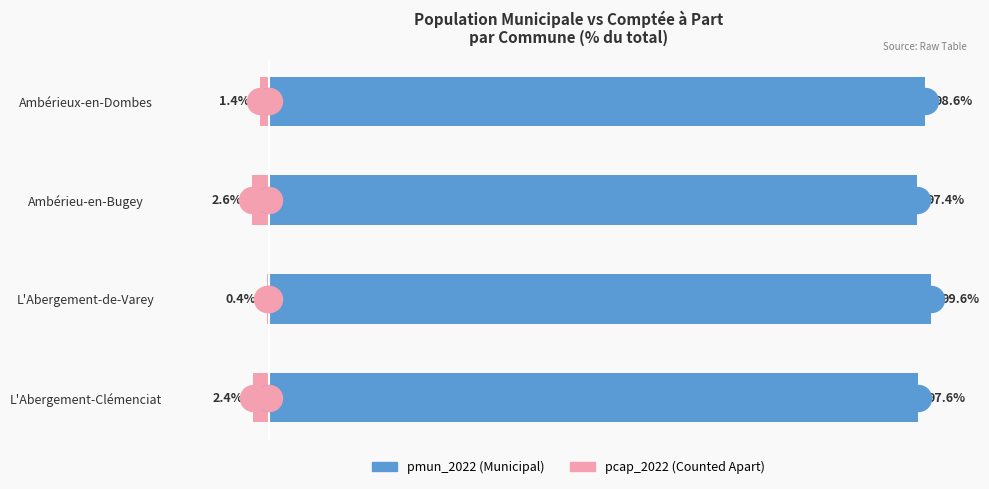

What are all the series names shown in the legend?

pmun_2022, pcap_2022